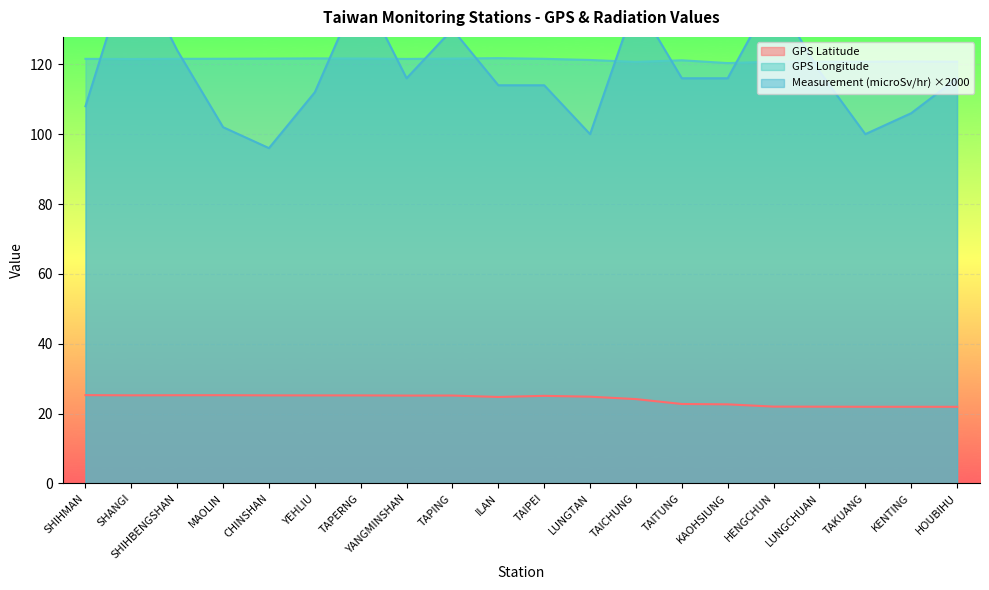

At which label does Measurement (microSv/hr) first exceed 116?

SHANGI